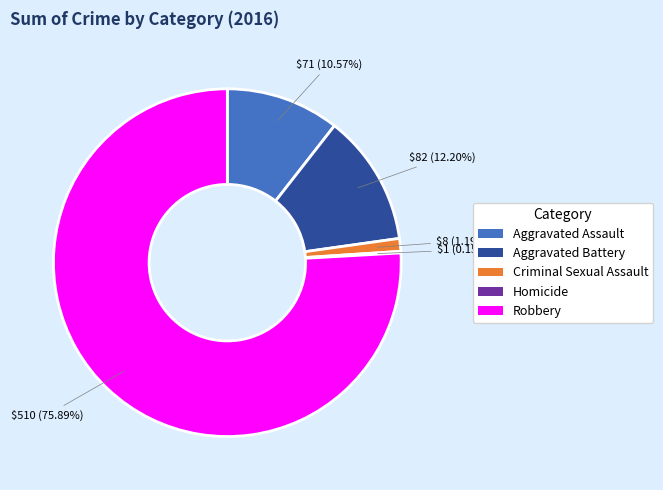

Between Robbery and Aggravated Battery, which is larger?

Robbery